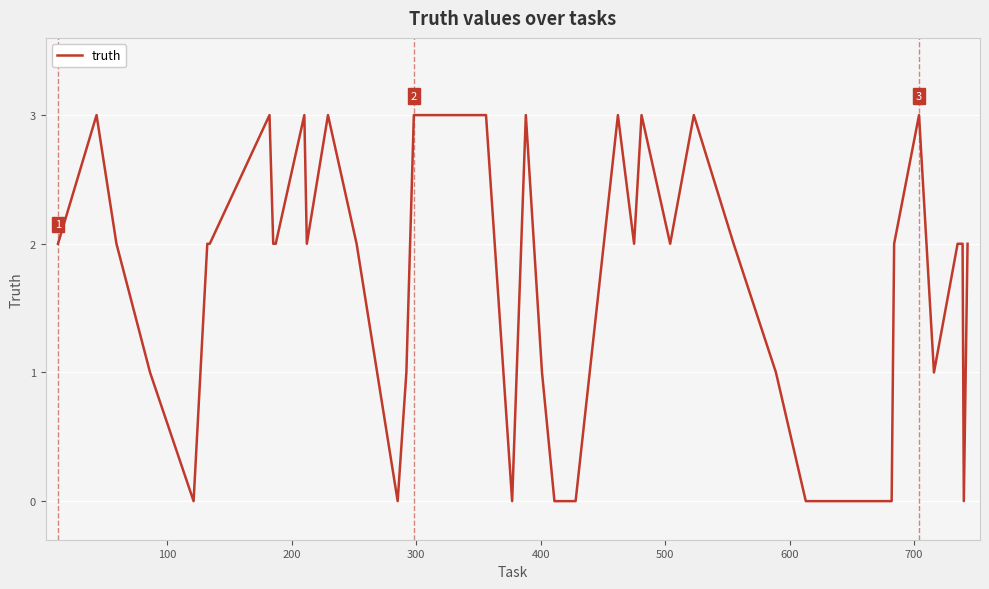

What is the difference between the maximum and minimum values?

3